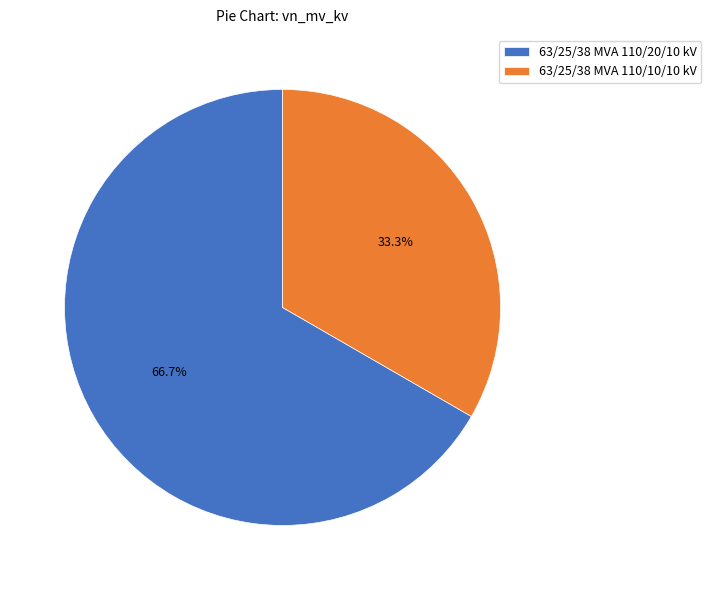

To the nearest percent, what is the difference between the 63/25/38 MVA 110/20/10 kV and 63/25/38 MVA 110/10/10 kV slice percentages?

33%